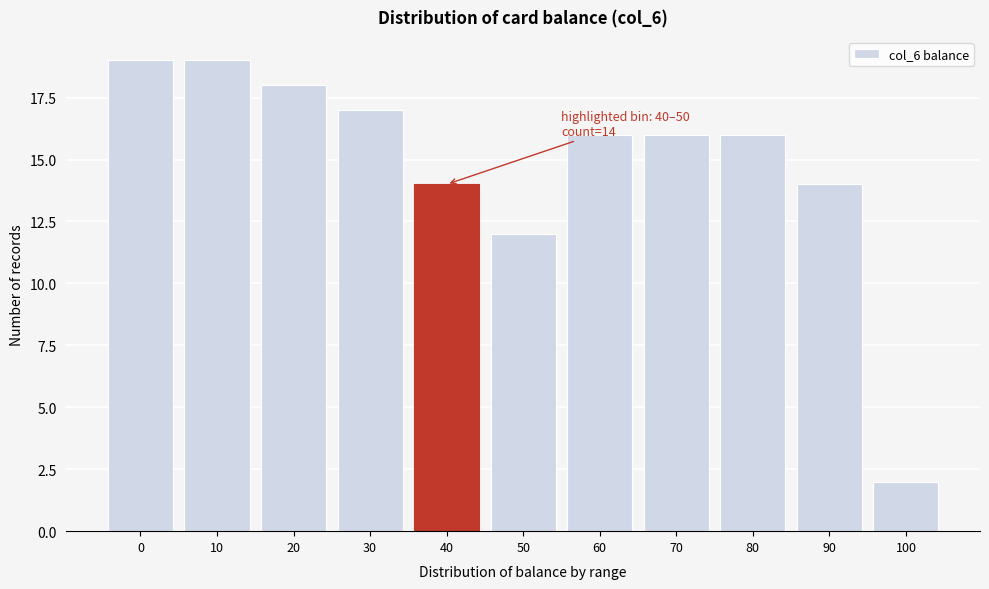

Reading left to right, list all the values displayed in this chart.

0=19	10=19	20=18	30=17	40=14	50=12	60=16	70=16	80=16	90=14	100=2